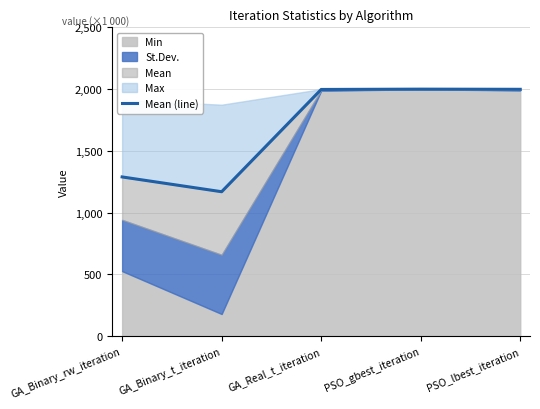

What position from the right is GA_Binary_rw_iteration?

5